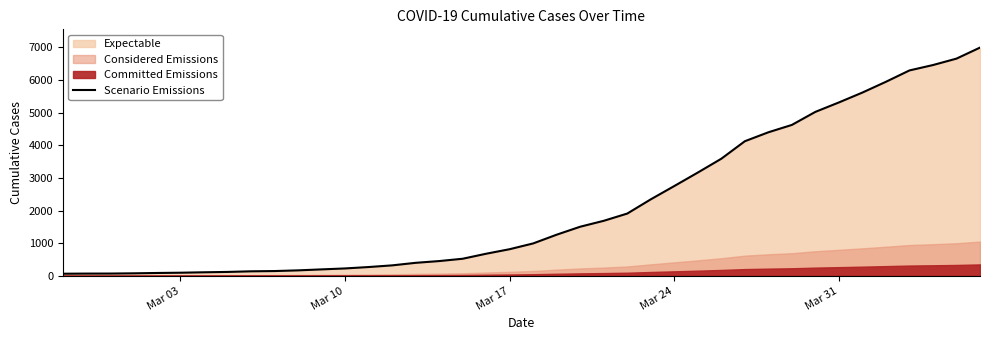

What is the maximum value for Scenario Emissions?

6995